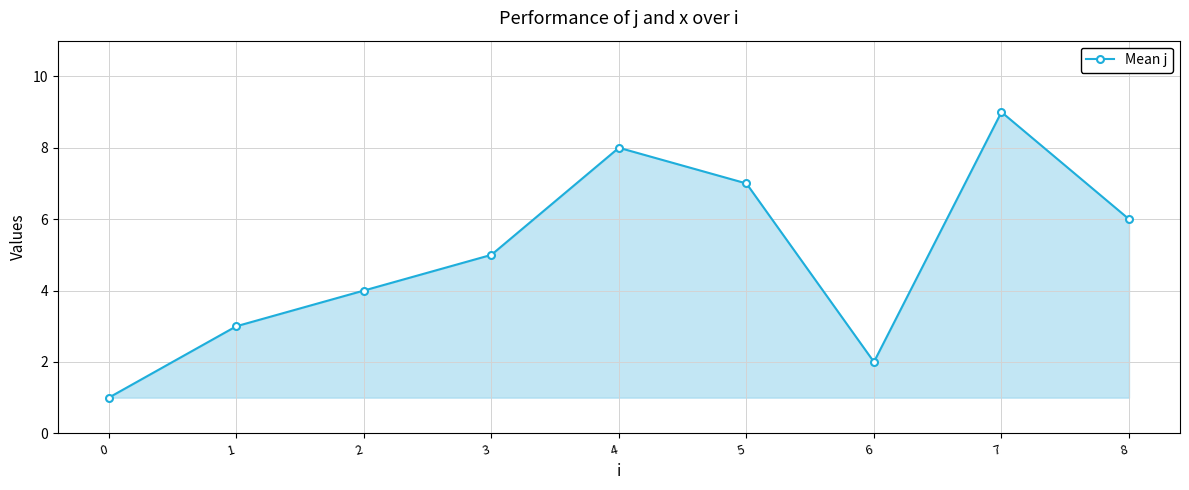

What is the maximum value shown in the chart?

9